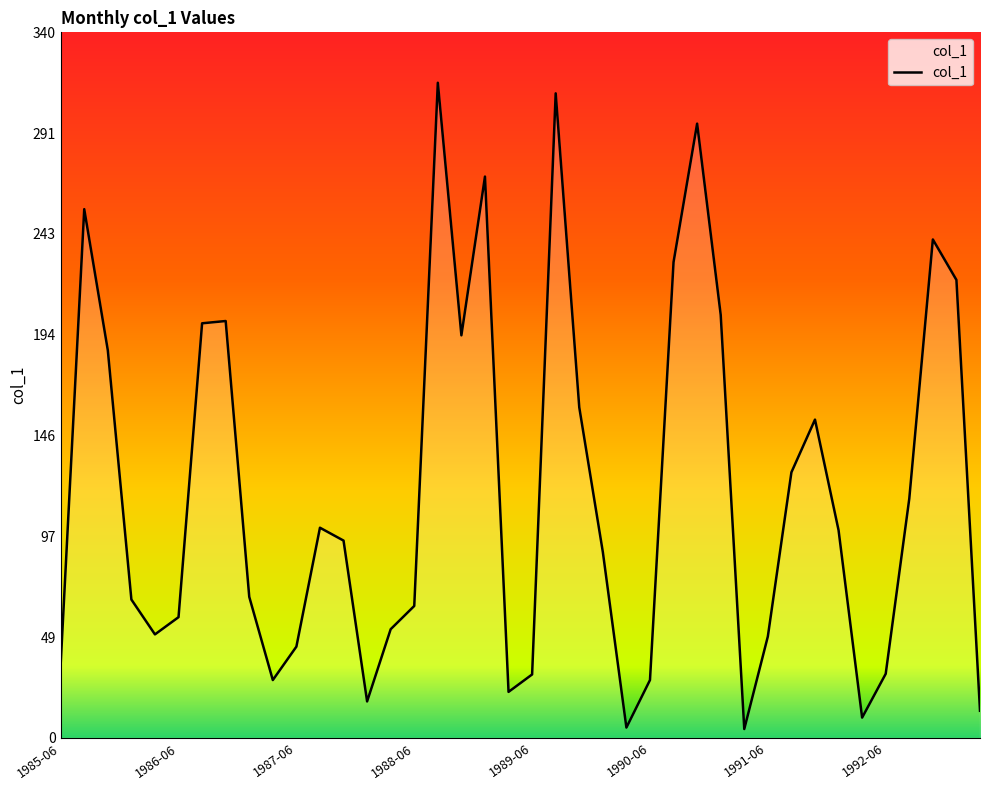

What is the greatest value displayed?

315.7